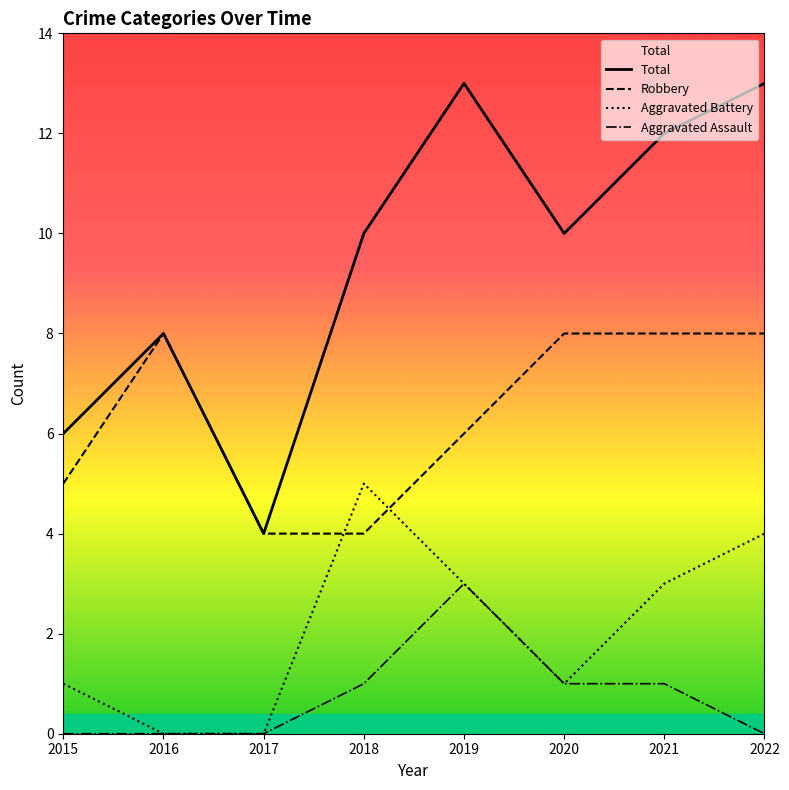

What is the average value of the Total series?

10